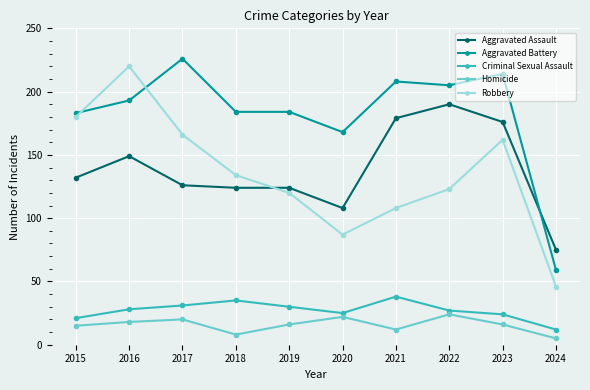

Reading left to right, extract all data points from this chart.

Aggravated Assault: 2015=132	2016=149	2017=126	2018=124	2019=124	2020=108	2021=179	2022=190	2023=176	2024=75
Aggravated Battery: 2015=183	2016=193	2017=226	2018=184	2019=184	2020=168	2021=208	2022=205	2023=214	2024=59
Criminal Sexual Assault: 2015=21	2016=28	2017=31	2018=35	2019=30	2020=25	2021=38	2022=27	2023=24	2024=12
Homicide: 2015=15	2016=18	2017=20	2018=8	2019=16	2020=22	2021=12	2022=24	2023=16	2024=5
Robbery: 2015=180	2016=220	2017=166	2018=134	2019=120	2020=87	2021=108	2022=123	2023=162	2024=46